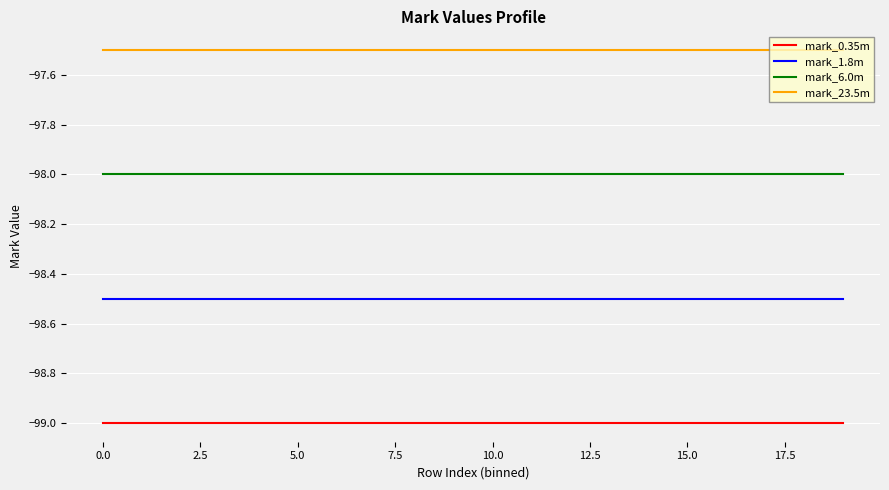

Rank the series by their maximum value, from lowest to highest.

mark_0.35m, mark_1.8m, mark_6.0m, mark_23.5m